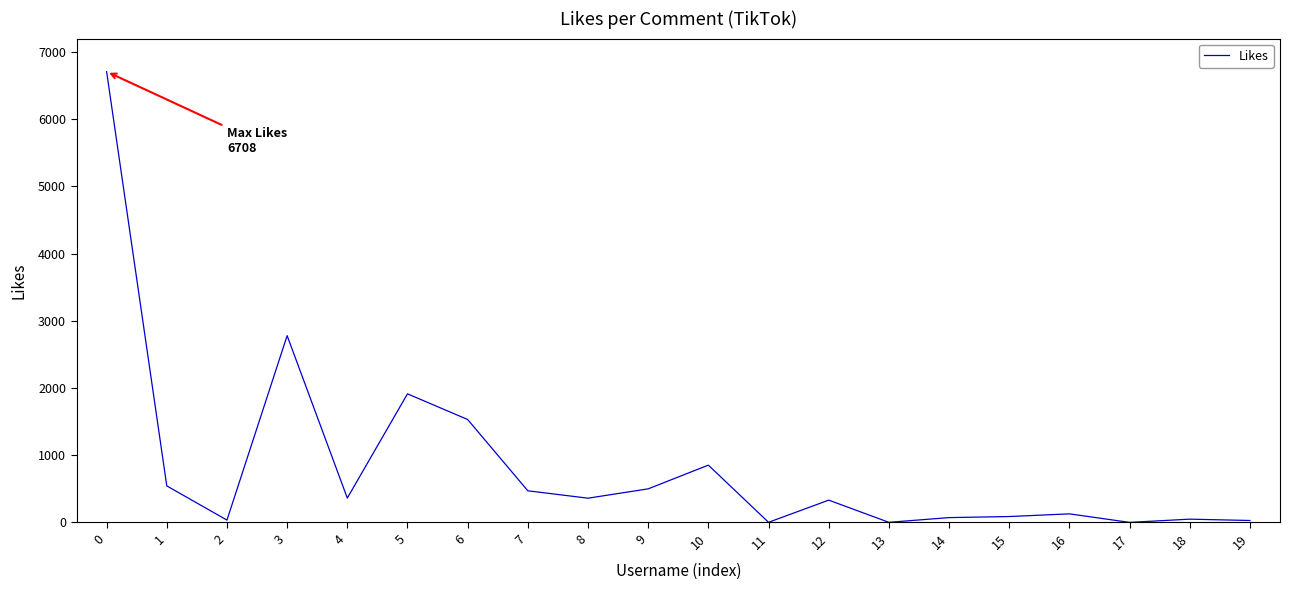

How many categories are shown in the chart?

20